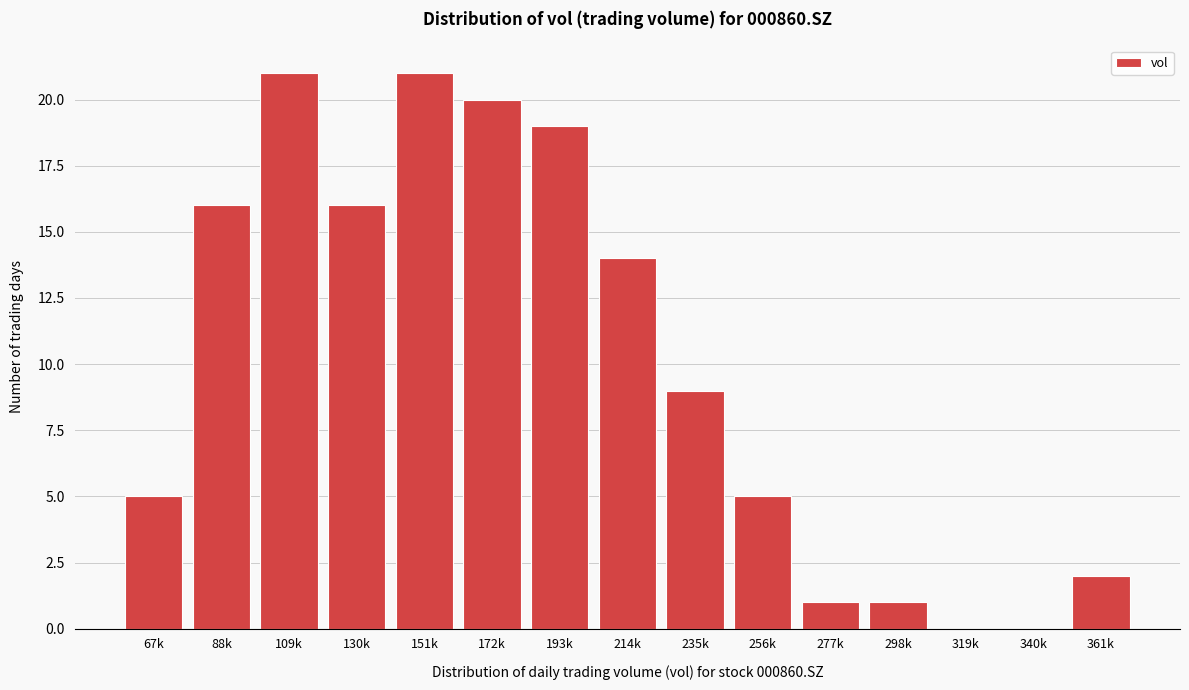

Reading left to right, what are all the values shown in this chart?

67k=5	88k=16	109k=21	130k=16	151k=21	172k=20	193k=19	214k=14	235k=9	256k=5	277k=1	298k=1	319k=0	340k=0	361k=2